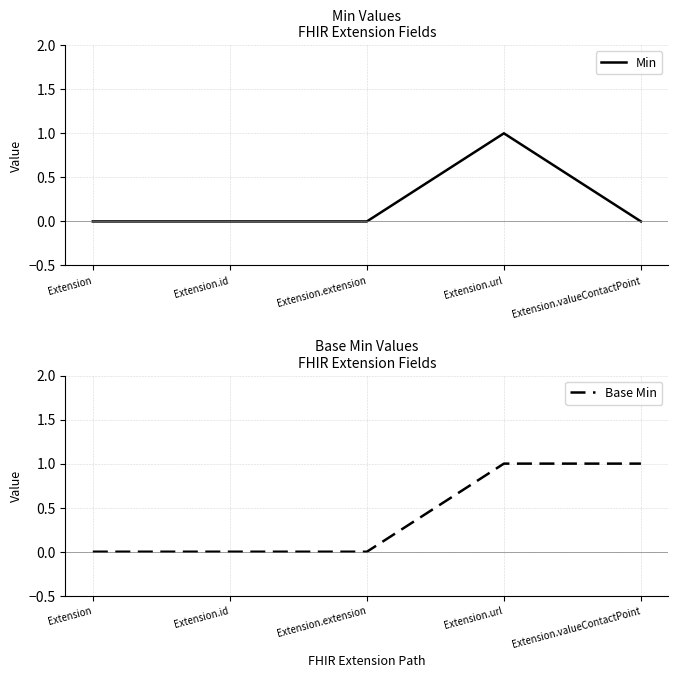

Read the Base Min value at Extension.valueContactPoint.

1